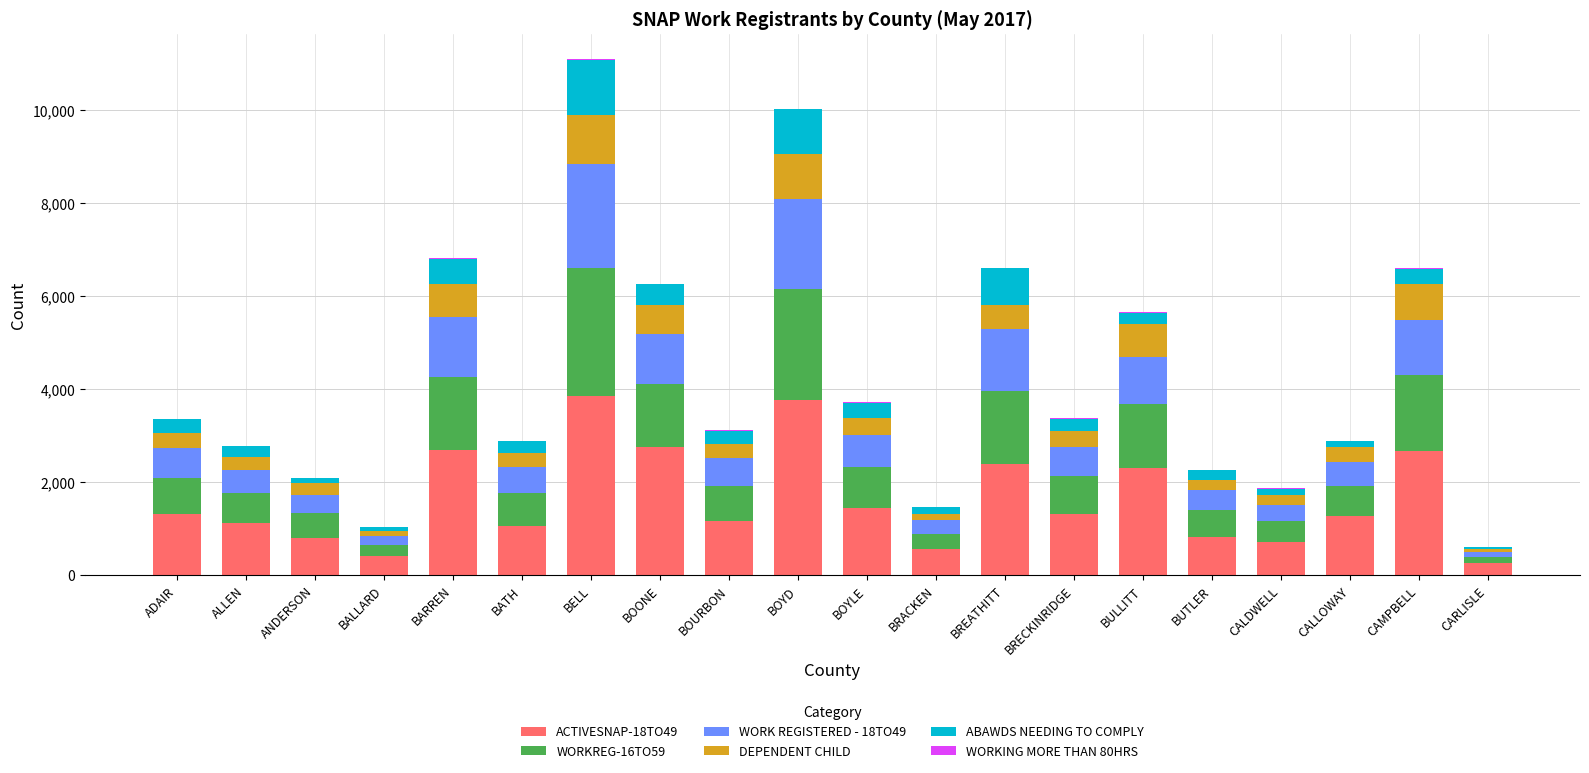

The value of ACTIVESNAP-18TO49 at BOURBON is 1157. True or false?

True